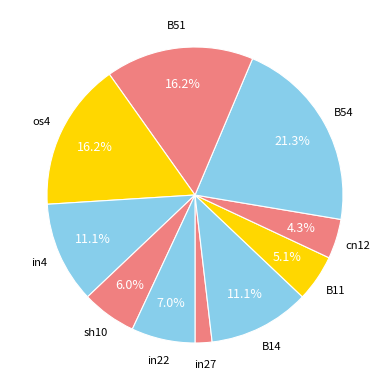

How many slices are in this pie chart?

10